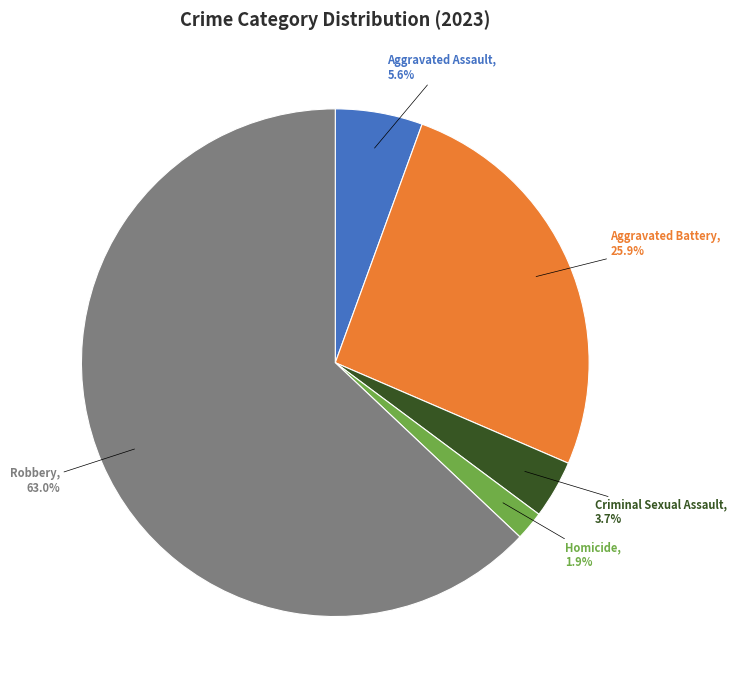

How many segments does this pie chart have?

5